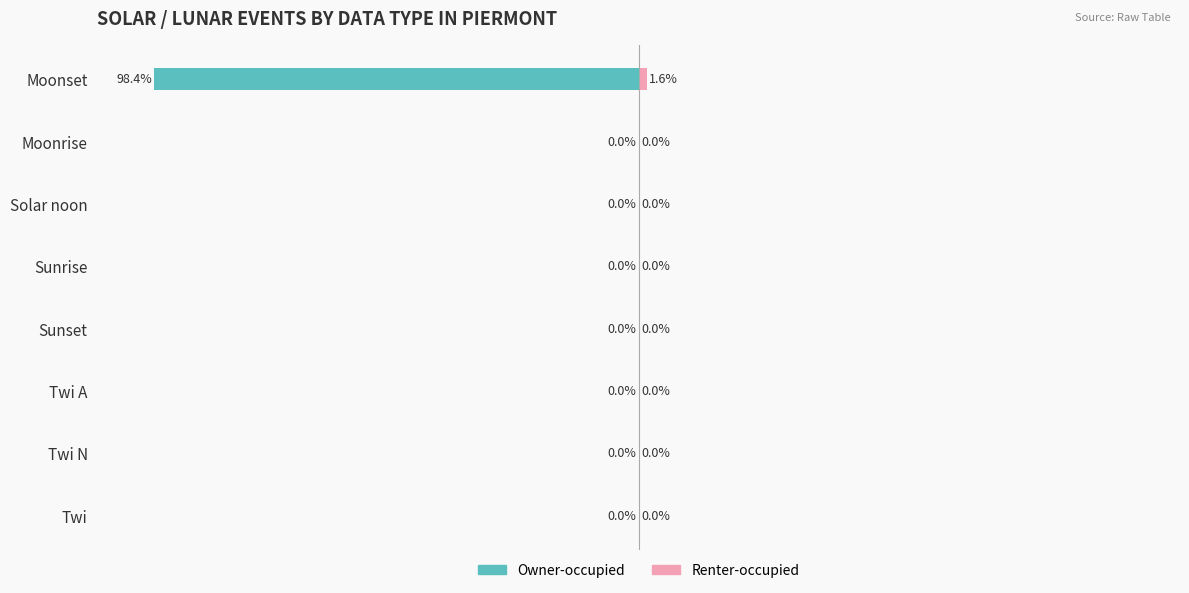

The Renter-occupied series shows 0.7 at Solar noon. True or false?

False